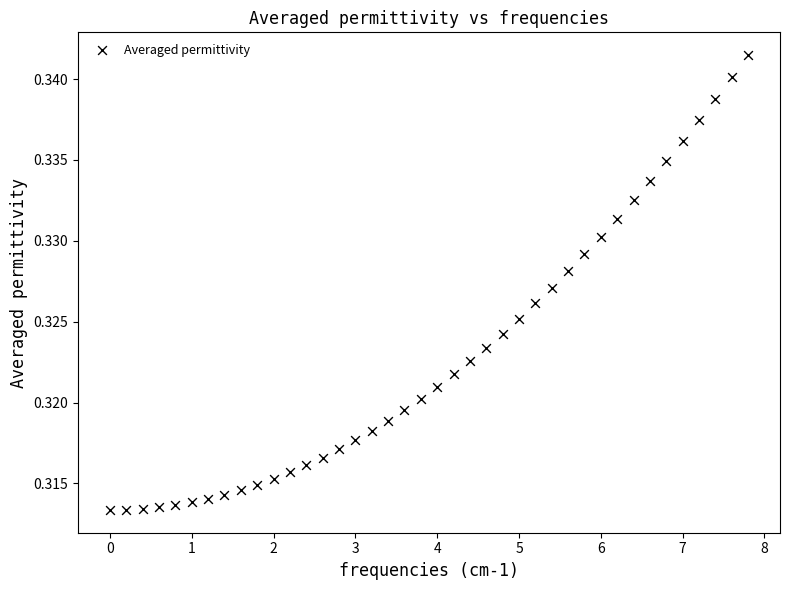

What is the range of X values (max minus min)?

7.8